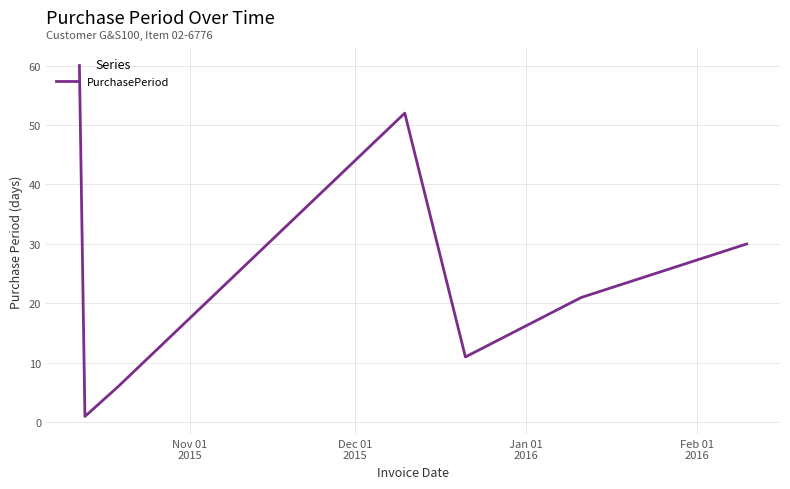

True or false: the data has more than 2 interior local peaks.

False